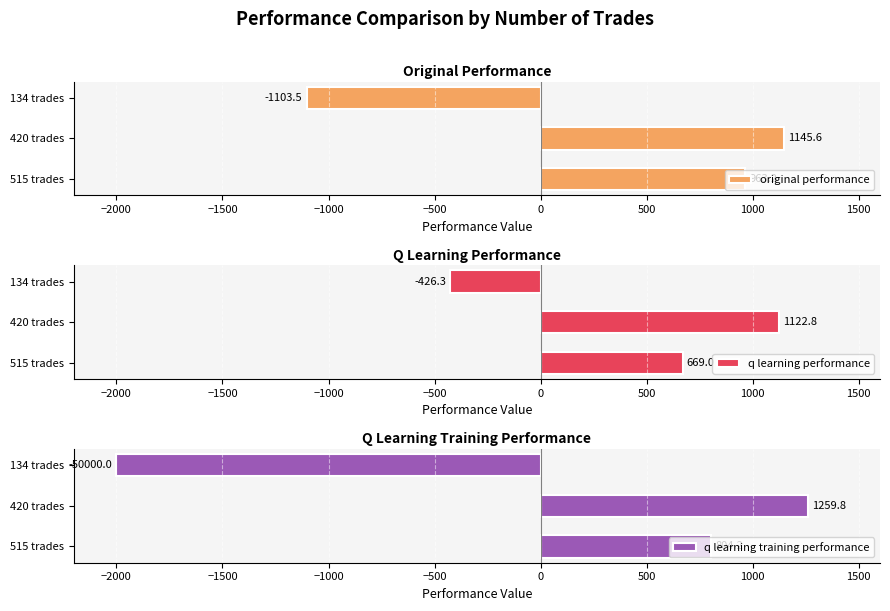

At how many categories does at least one series exceed 1034?

1